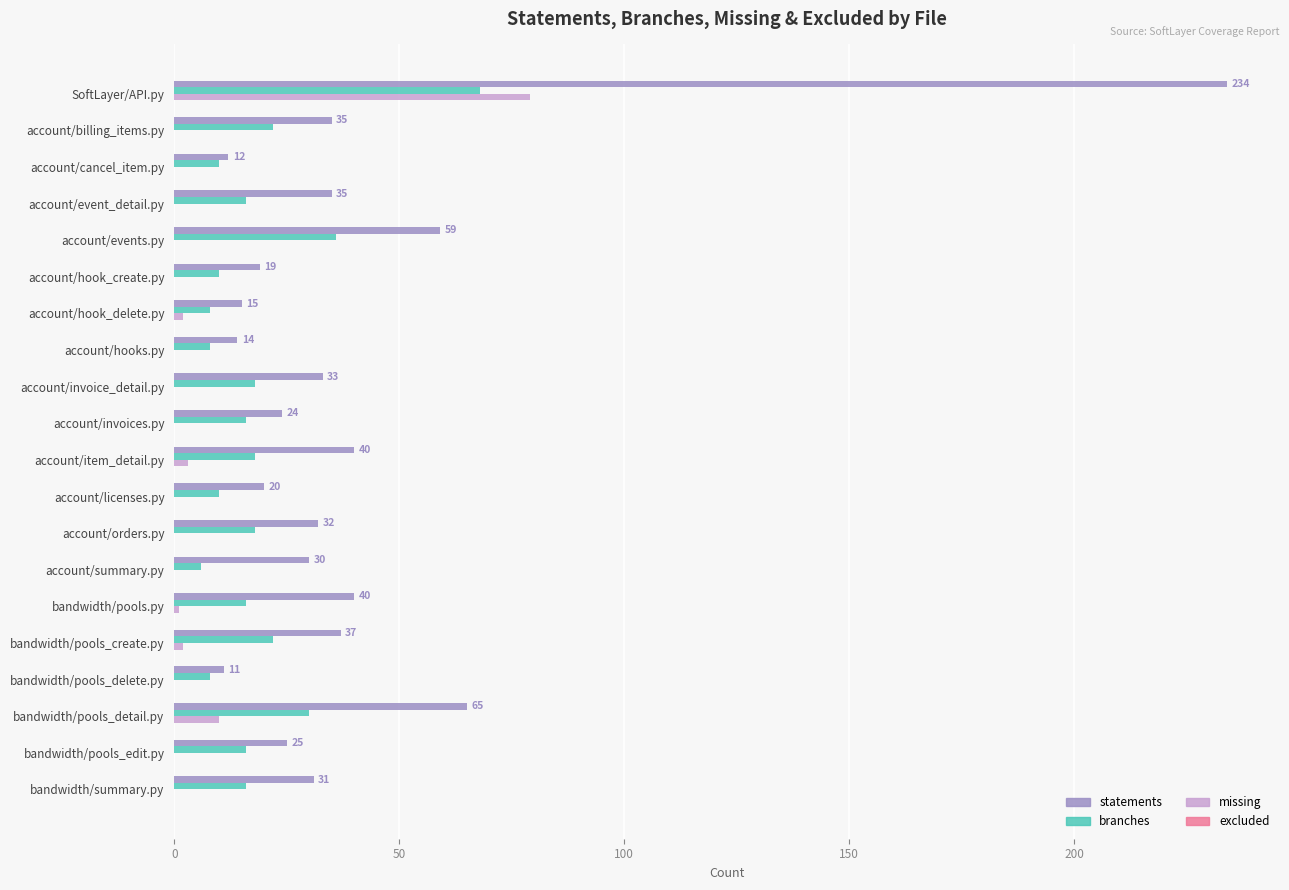

At which category is the sum across all series the highest?

SoftLayer/API.py